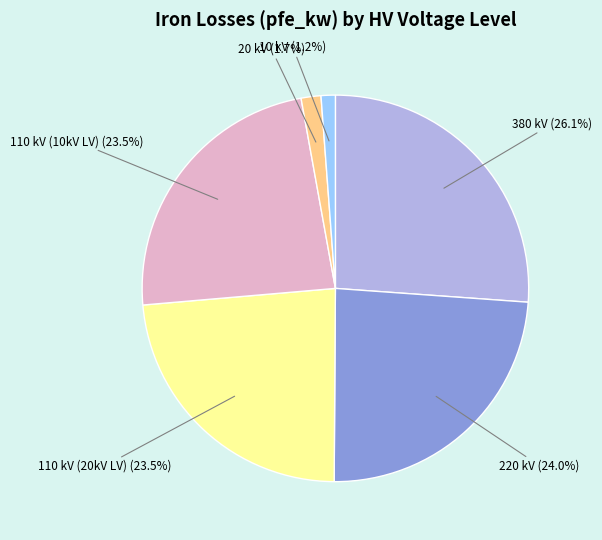

How many slices are in this pie chart?

6